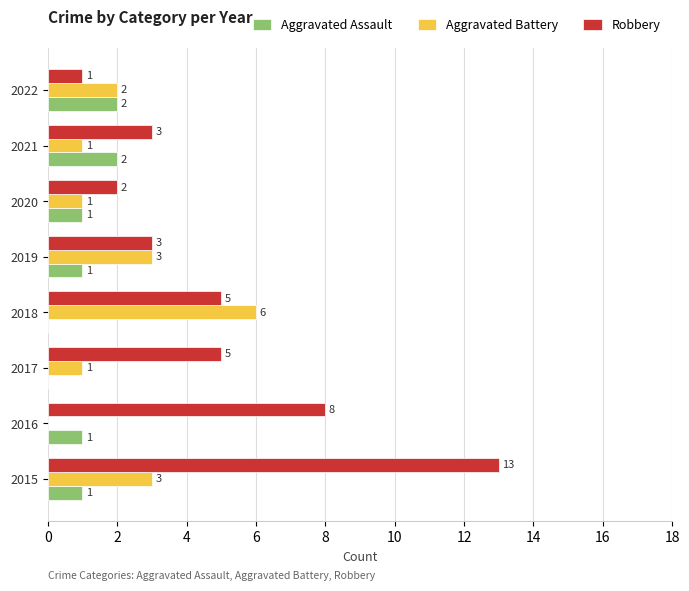

Which series has the widest spread of values?

Robbery